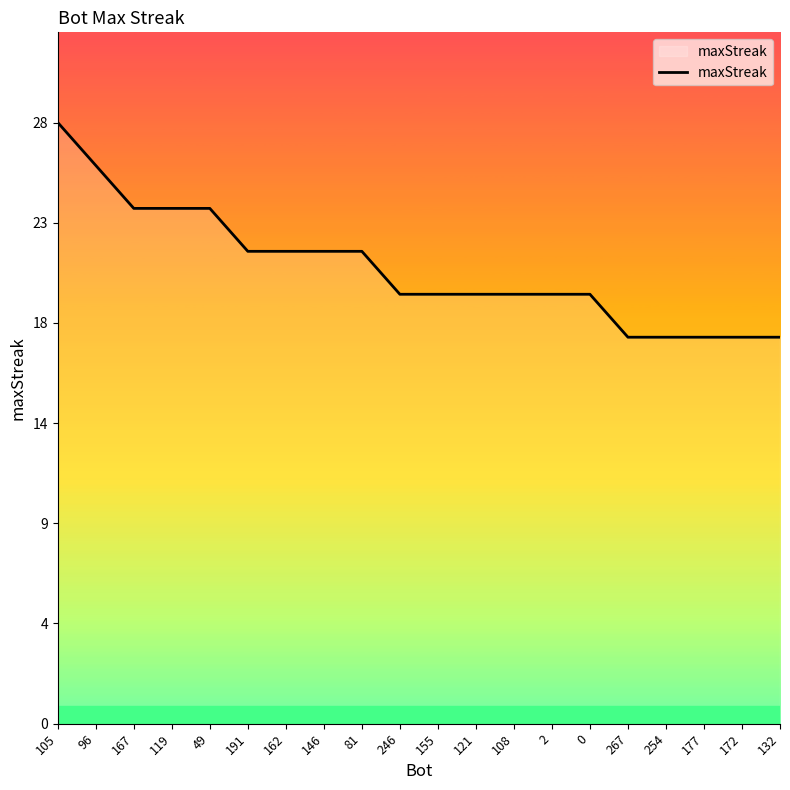

Which has a higher value, 267 or 172?

267